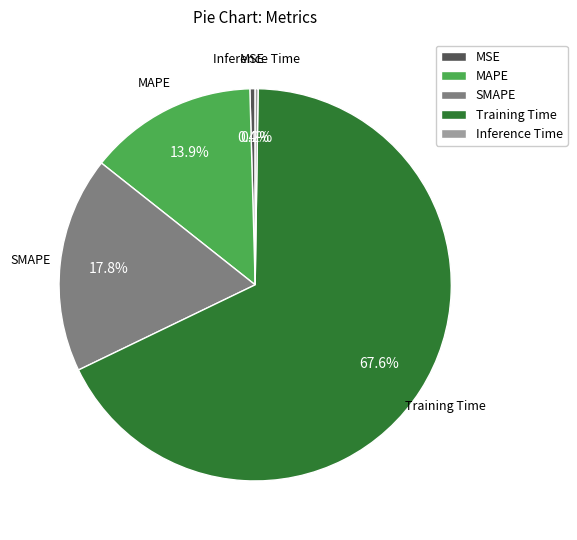

Is Training Time the majority of the pie?

Yes